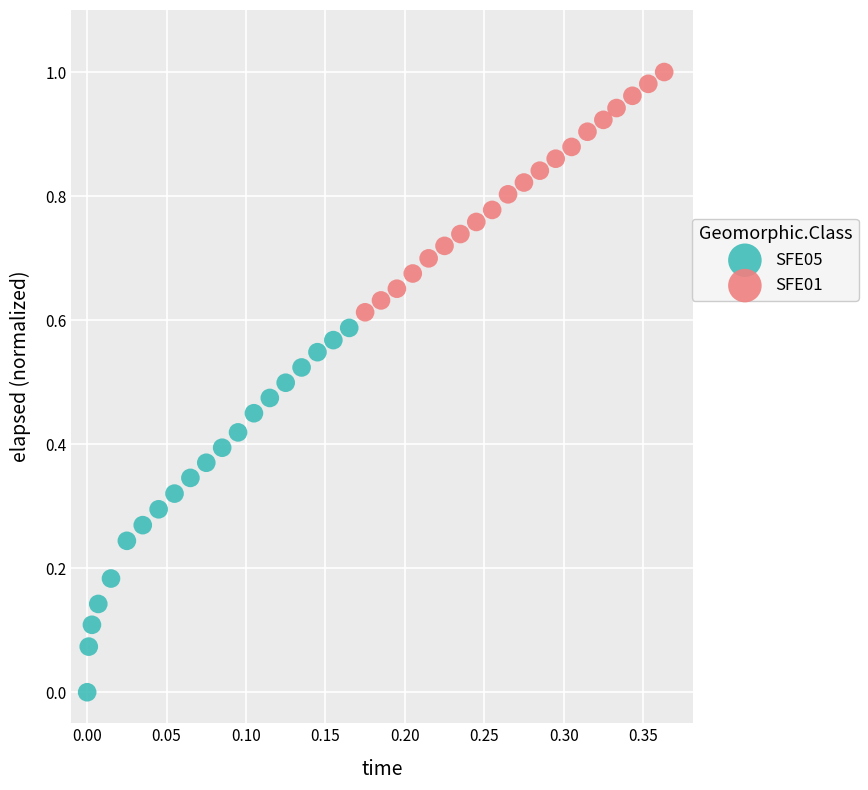

Which series contains the lowest Y value?

SFE05